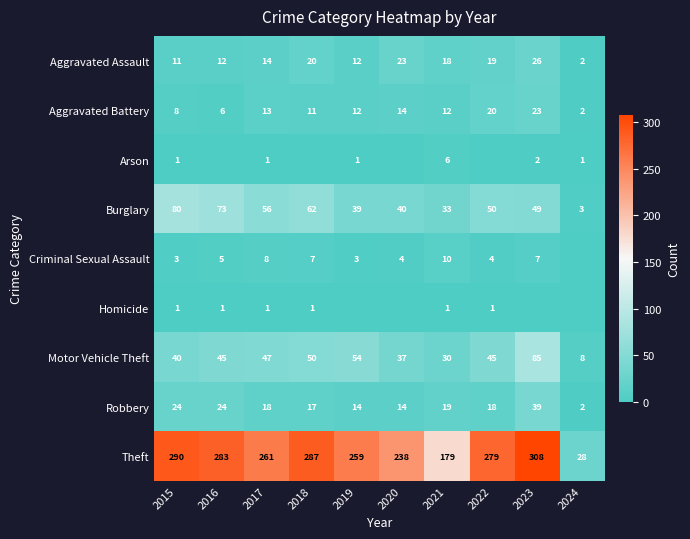

How many values in Arson are above zero?

6